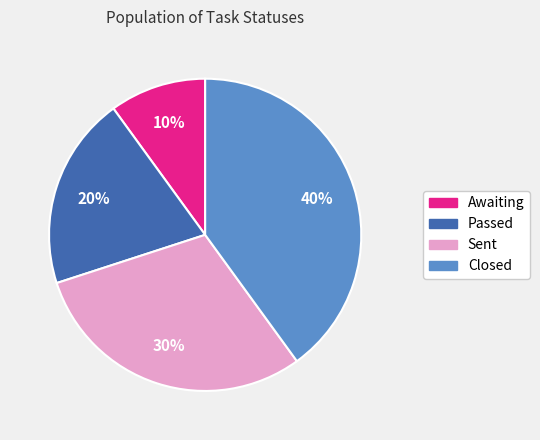

Do Sent and Closed together represent more than half of the pie?

Yes